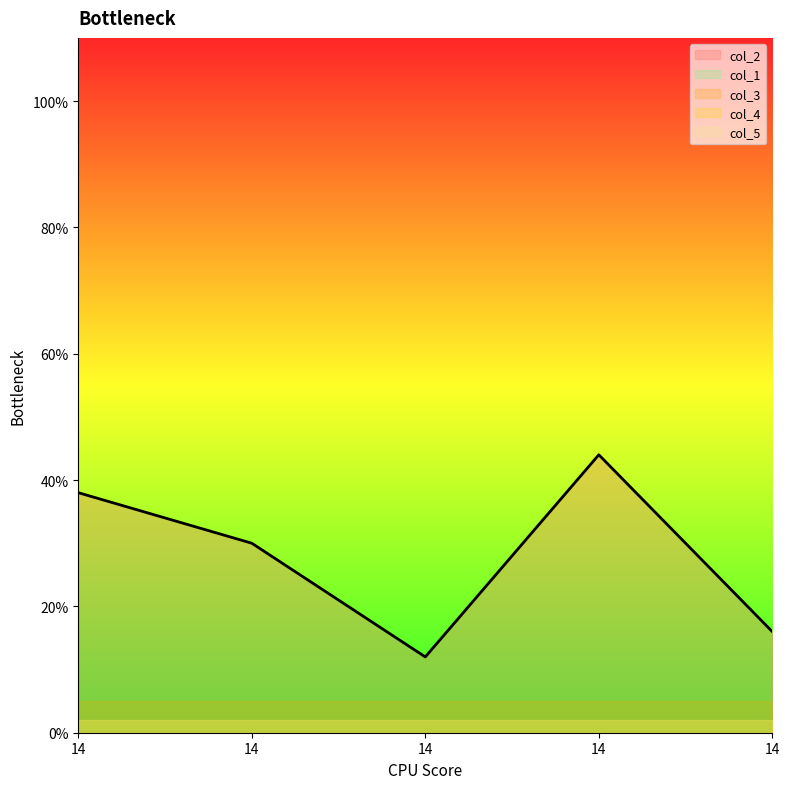

What is the sum of the col_5 values at 14 and 14?

4